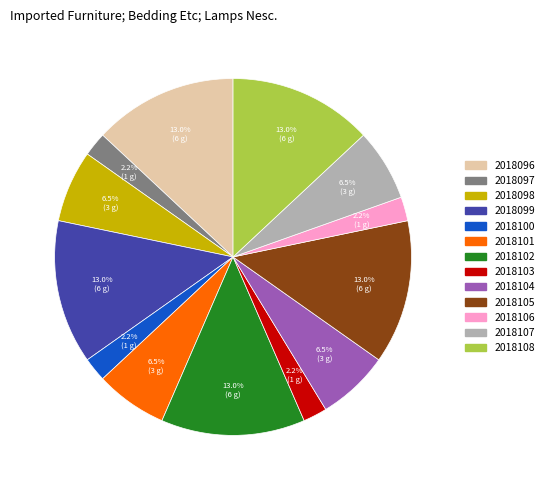

What is the total percentage of 2018106 and 2018099?

15.2%